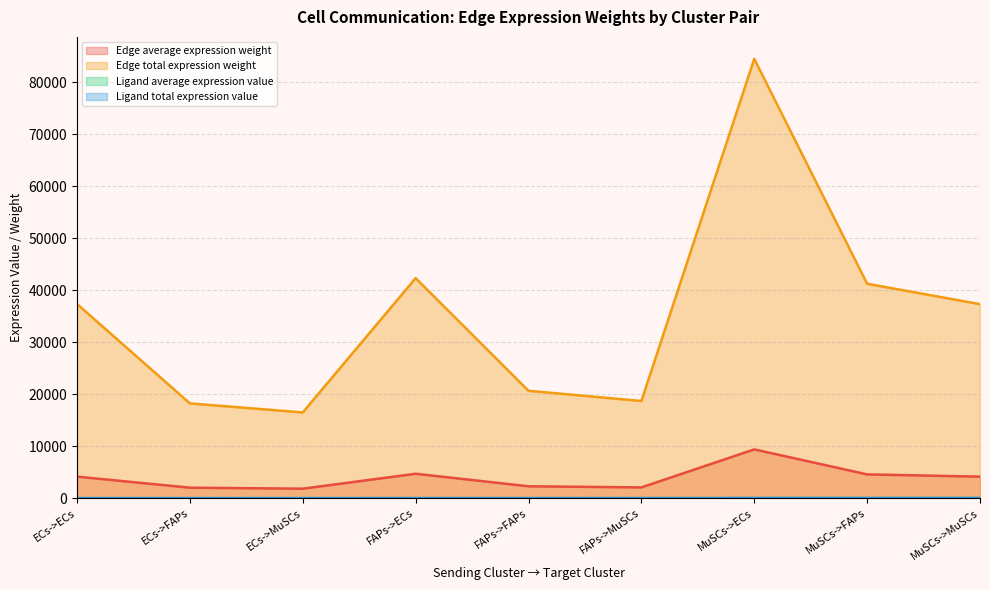

The value of Ligand average expression value at FAPs->FAPs is 25.8. True or false?

True